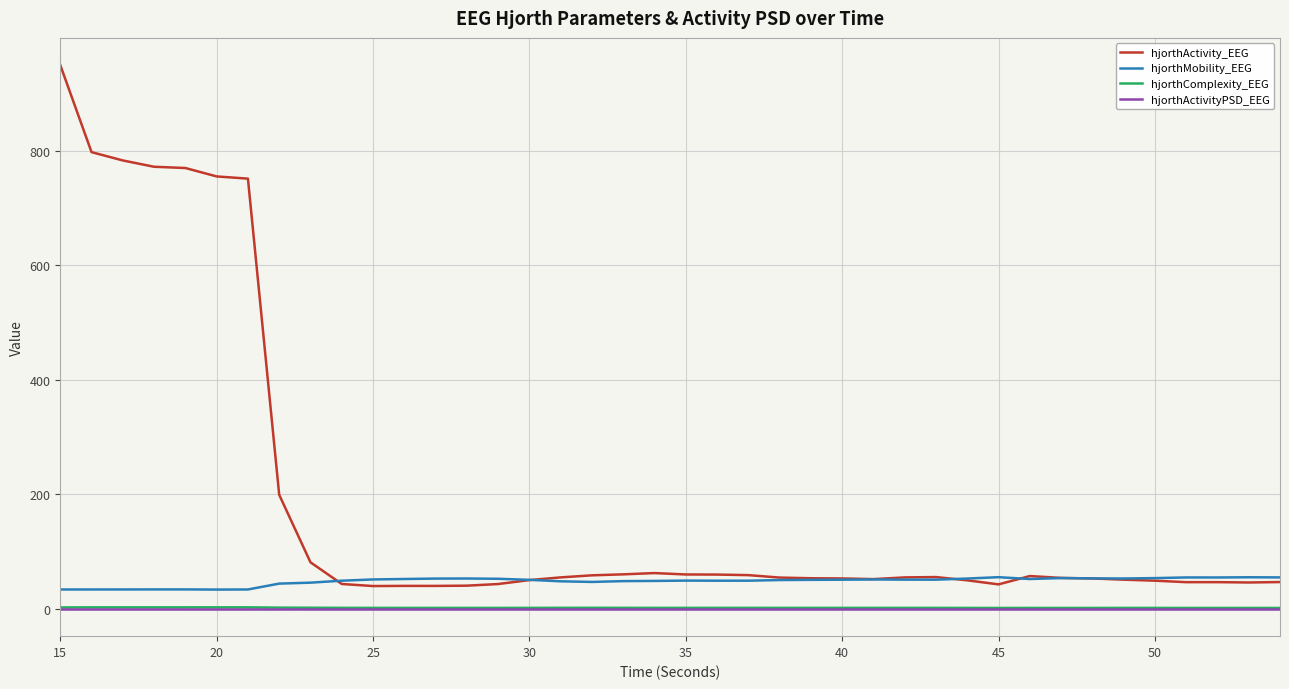

Which series has the largest total across all categories?

hjorthActivity_EEG